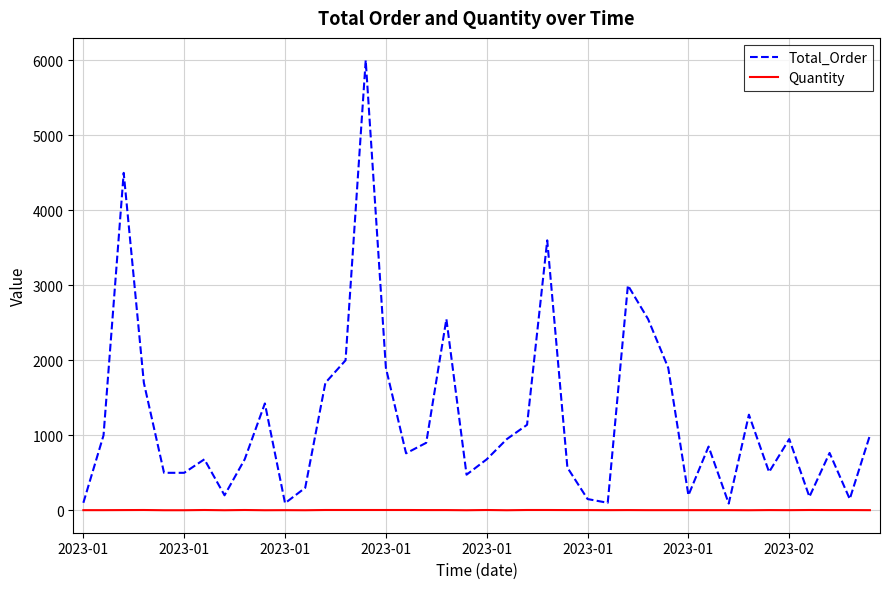

Which series has the largest total across all categories?

Total_Order